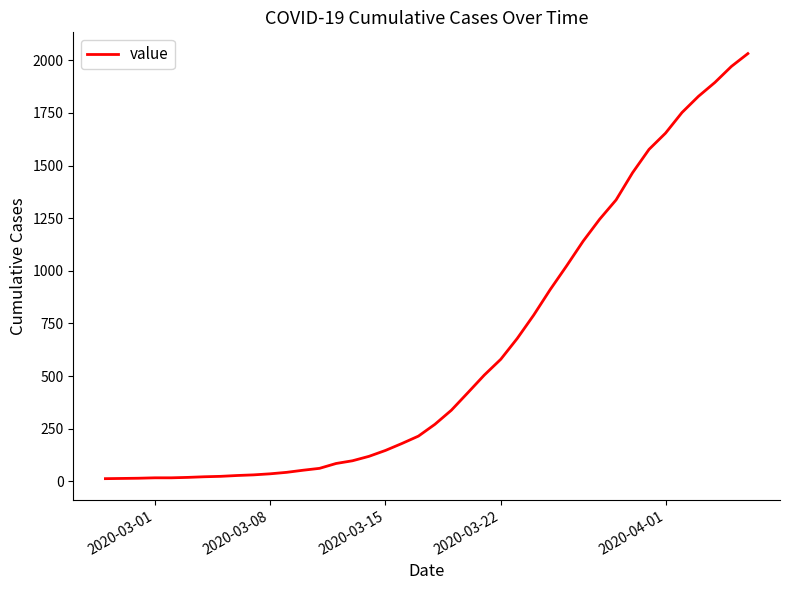

What is the difference between the maximum and minimum values?

2019